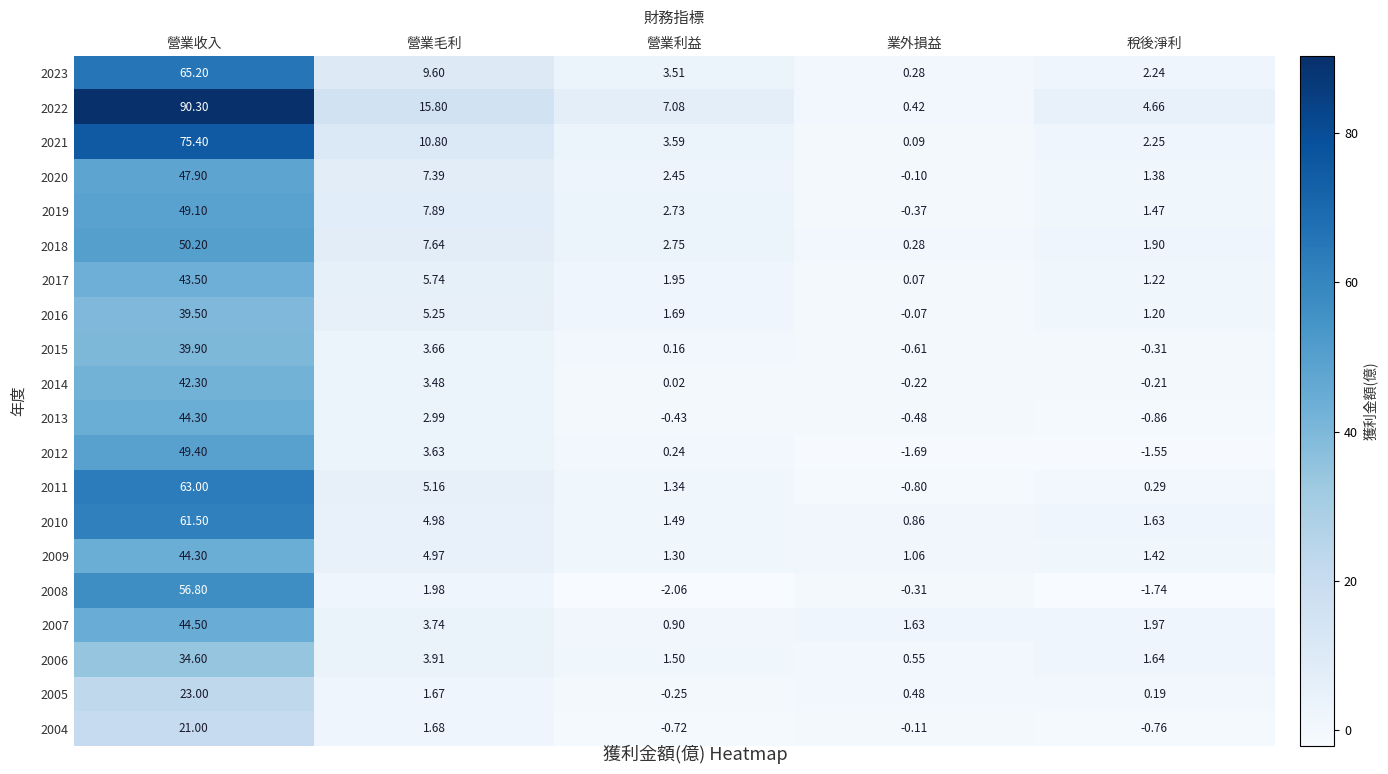

At which category is the sum across all series the highest?

營業收入